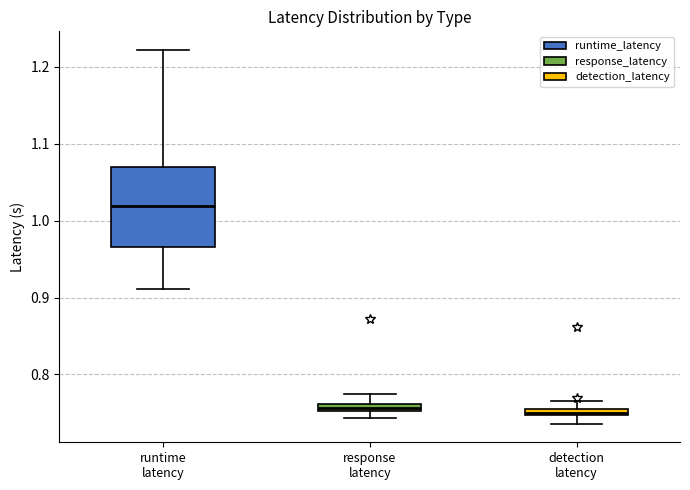

Comparing the boxes themselves (not the whiskers), which one is the tallest?

runtime latency